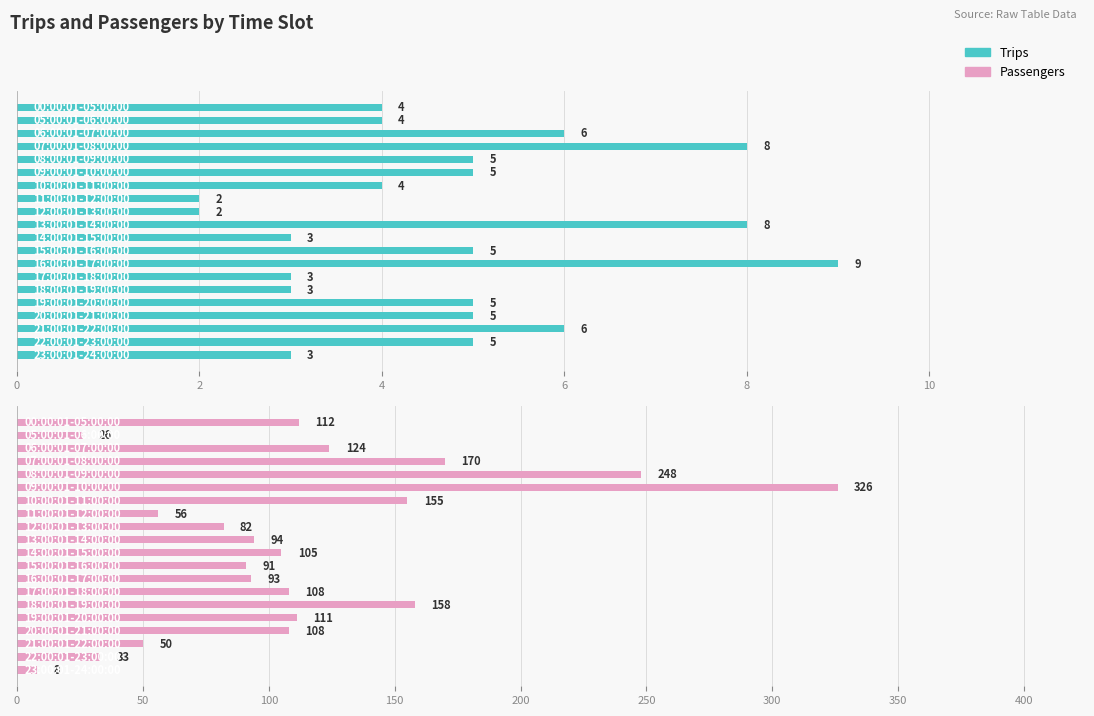

True or false: Trips has a value of 6 at 17.

True